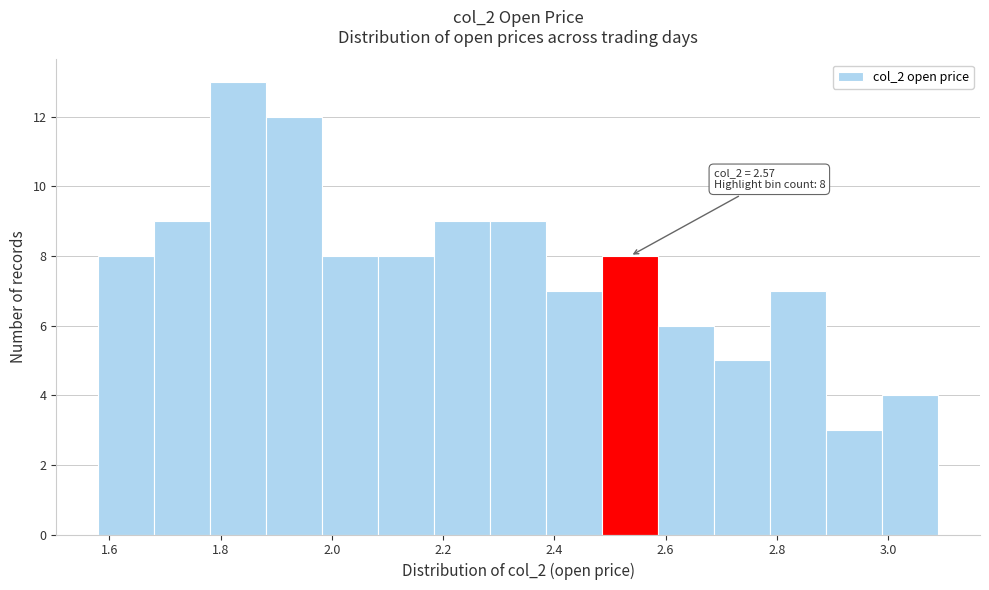

Which range on the x-axis has the tallest bar?

1.78 to 1.88